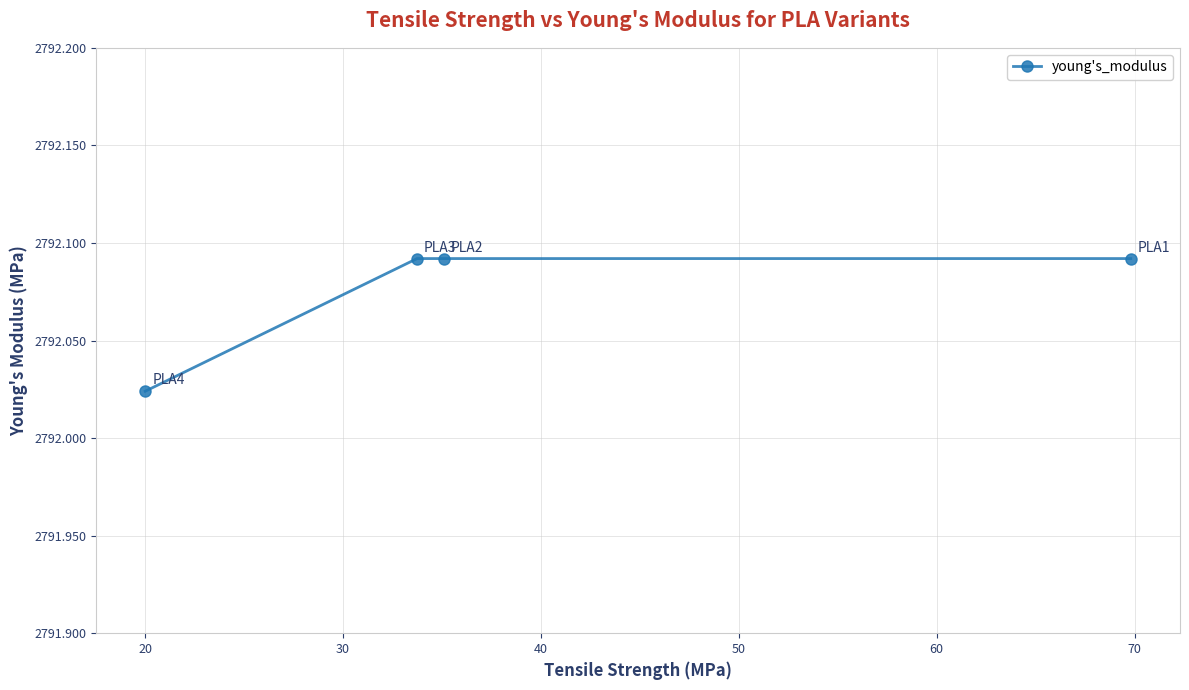

Count the number of categories in the chart.

4